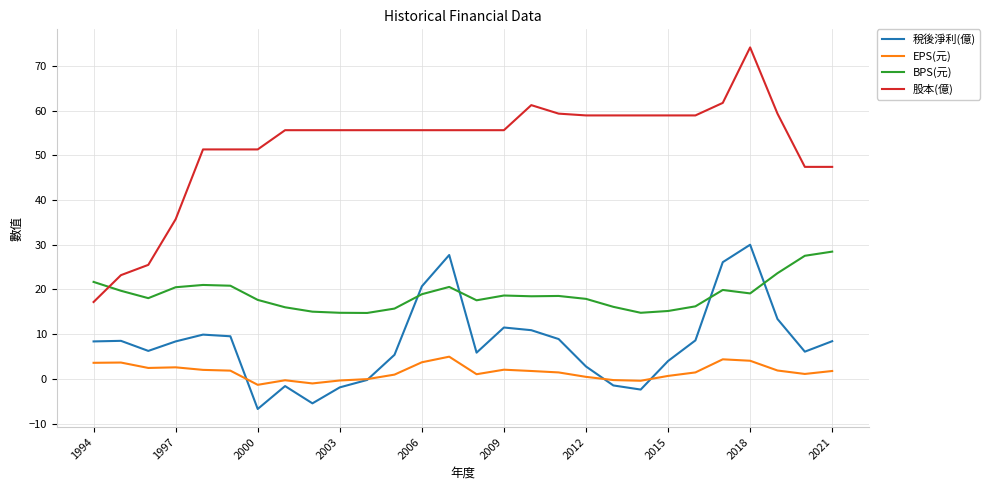

True or false: 稅後淨利(億) and 股本(億) cross at least once.

False